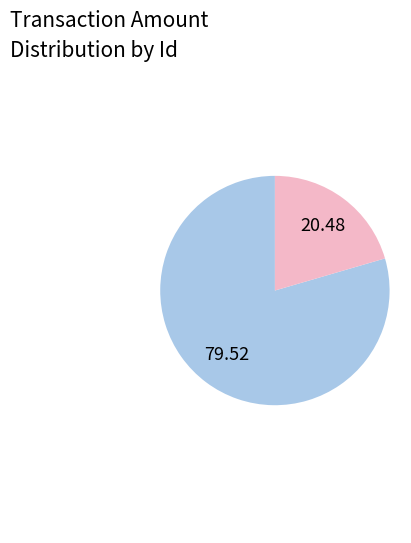

Is there a majority slice in this chart?

Yes